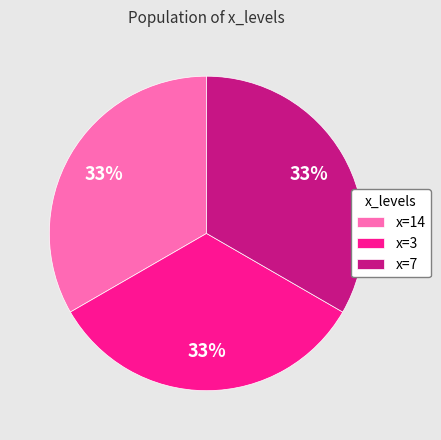

Does any single category account for the majority?

No